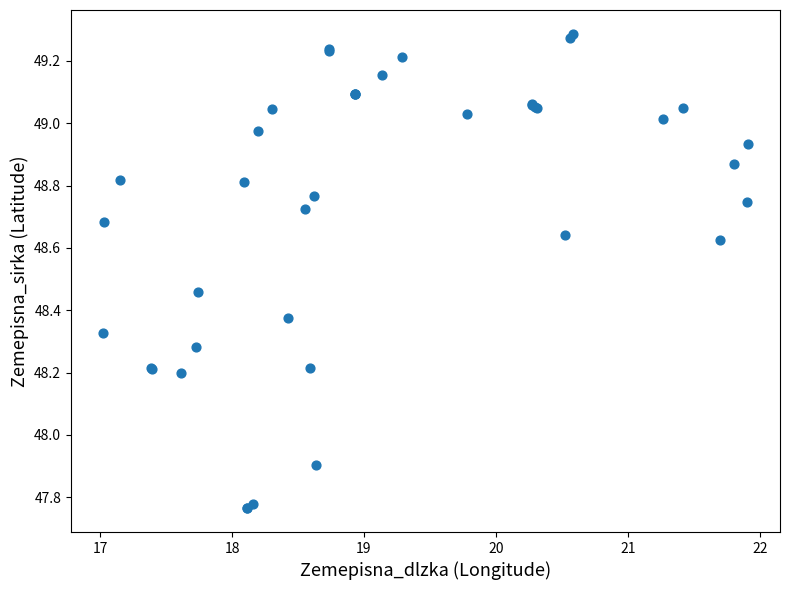

What Y value in the scatter plot is closest to 48?

47.9